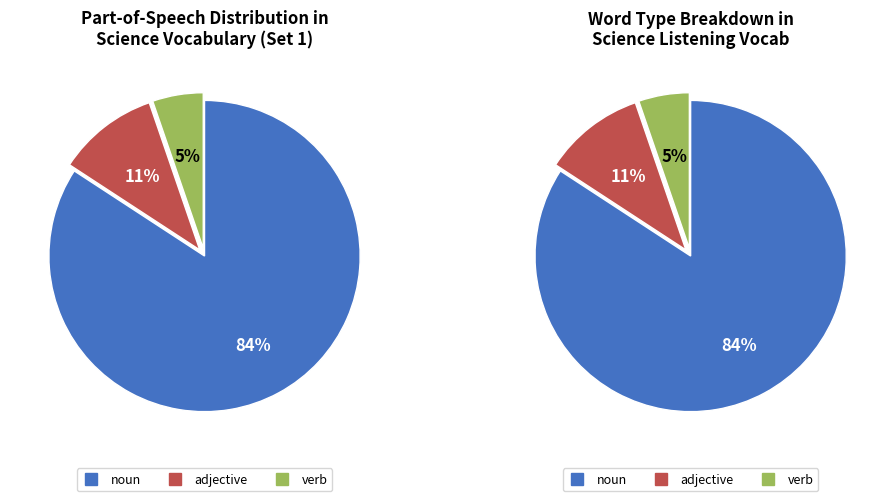

What is the ratio of the value at adjective to the value at verb?

2.0